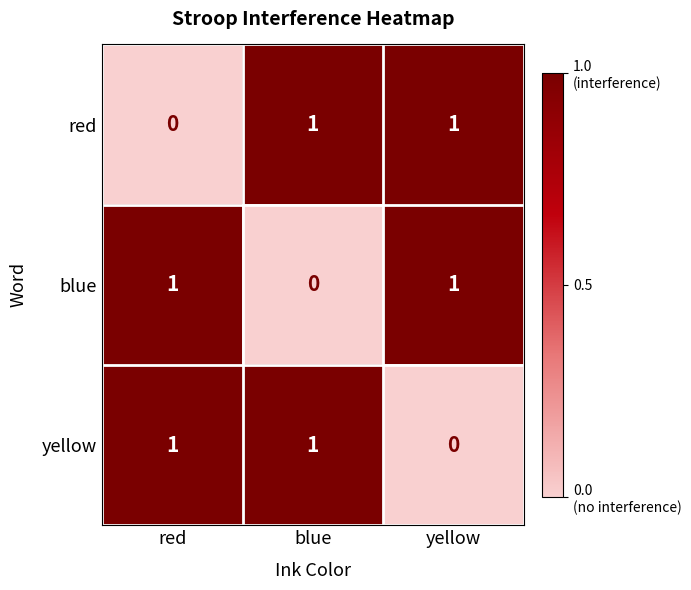

At how many categories does at least one series exceed 0?

3